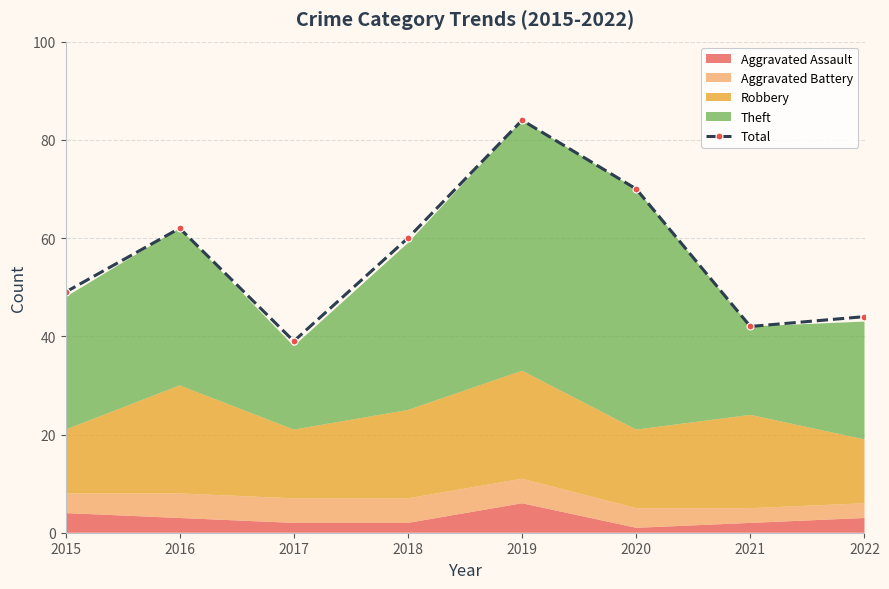

List the labels in order of value, smallest first.

2017, 2021, 2022, 2015, 2018, 2016, 2020, 2019